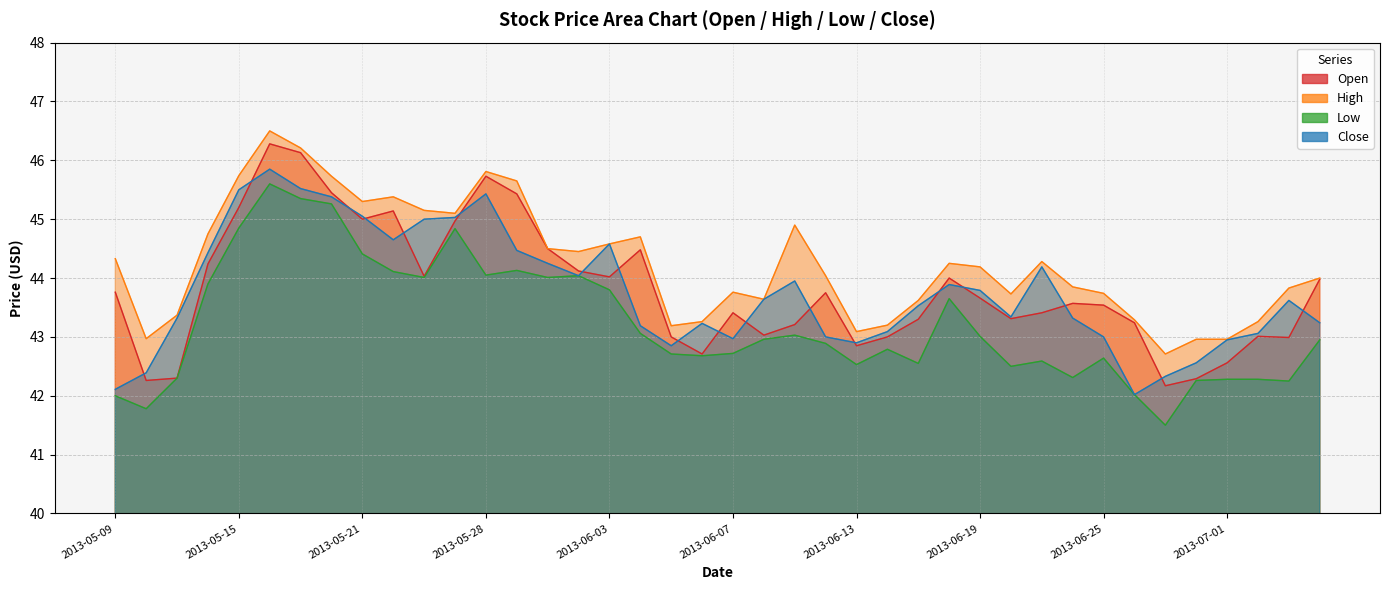

What is the greatest value displayed?

46.5